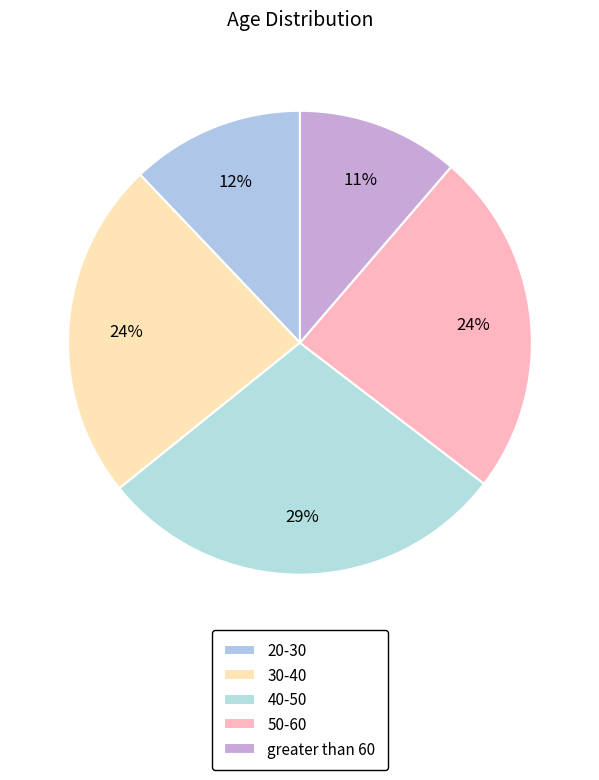

How many segments does this pie chart have?

5